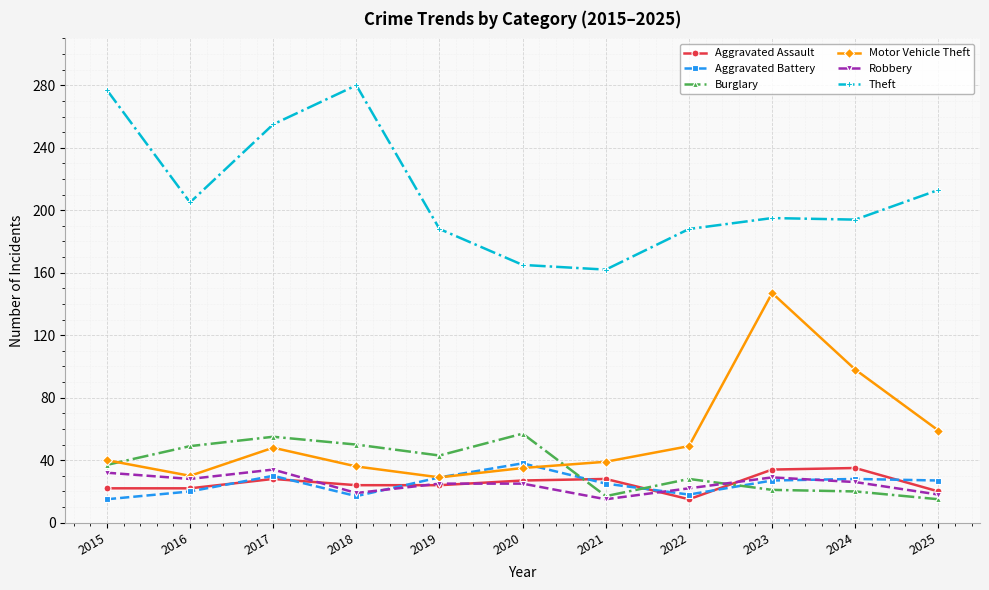

What is the difference between the Motor Vehicle Theft values at 2021 and 2015?

1